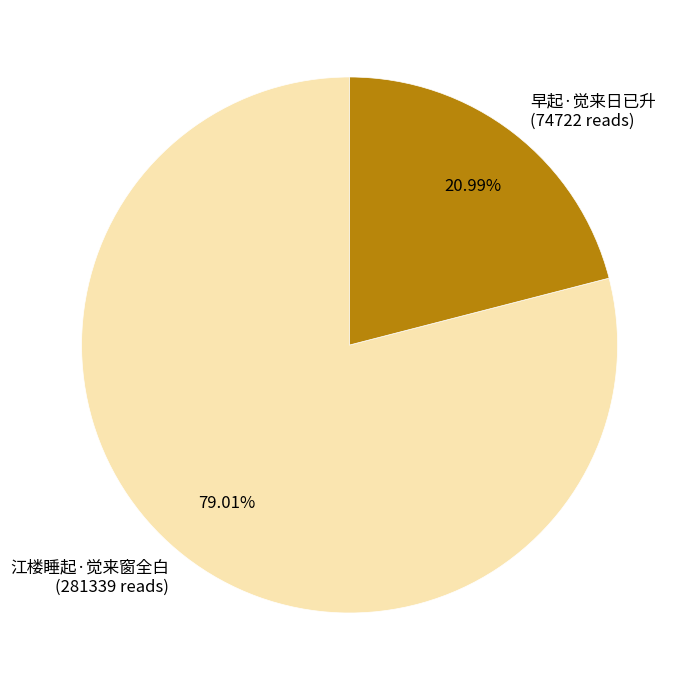

Does any single category account for the majority?

Yes